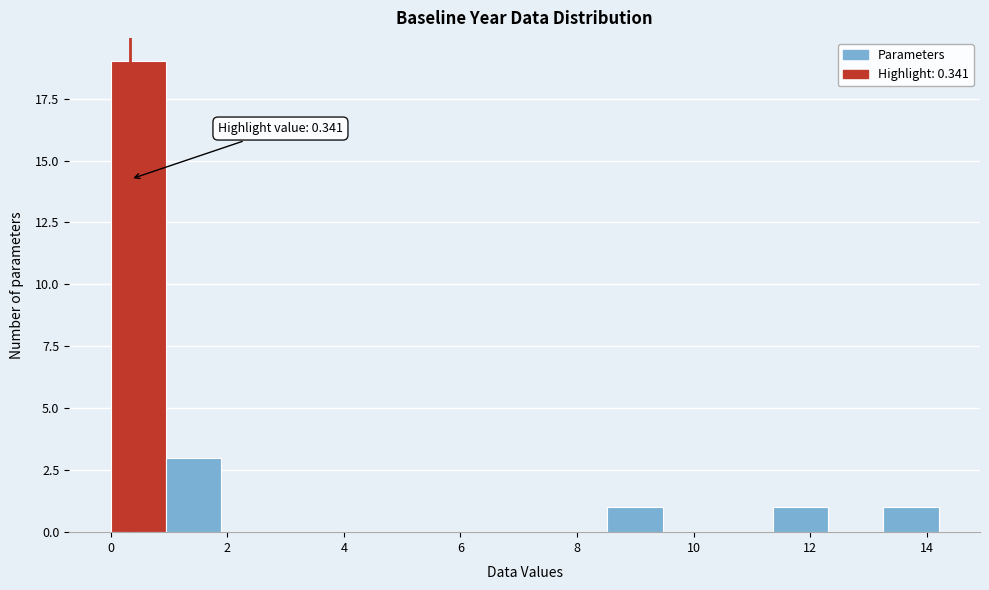

Over which range of the x-axis is the bar tallest?

0.0 to 1.0